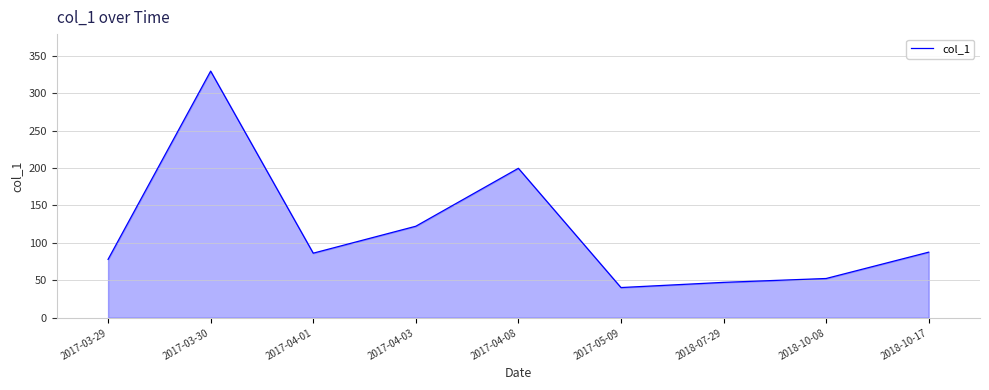

At which label does the data first exceed 86?

2017-03-30